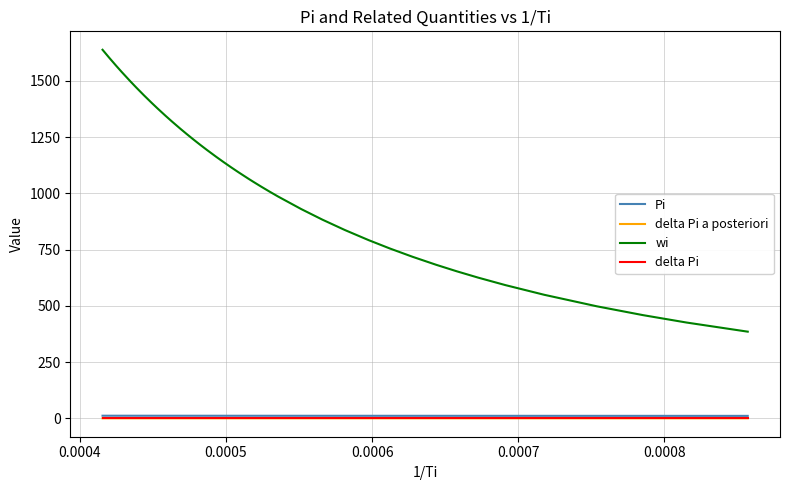

Which series has the largest total across all categories?

wi